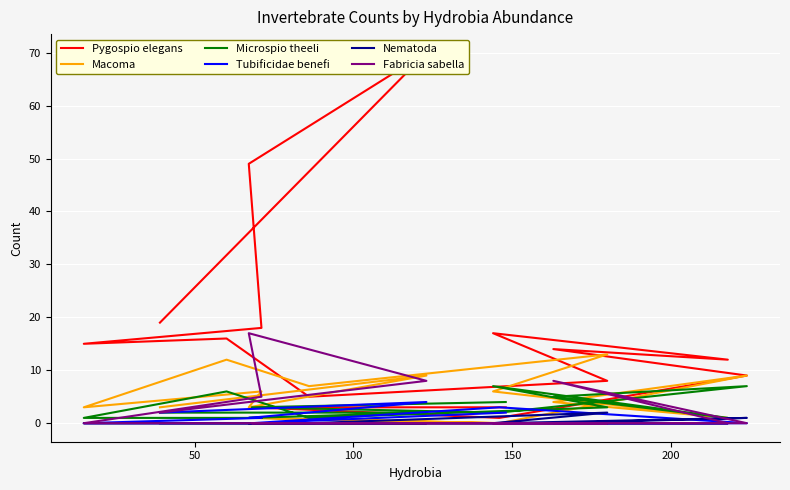

Reading left to right, what are all the values shown in this chart?

Pygospio elegans: 3	3	1	9	14	12	17	8	5	16	15	18	49	70	19
Macoma: 0	1	0	9	4	1	6	13	7	12	3	6	3	9	3
Microspio theeli: 4	3	2	7	5	1	7	3	1	6	1	1	1	2	2
Tubificidae benefi: 2	0	3	0	0	0	0	0	0	0	0	1	1	4	2
Nematoda: 0	0	0	1	0	0	0	2	0	0	0	0	0	0	0
Fabricia sabella: 0	0	0	0	8	0	0	0	0	0	0	5	17	8	2